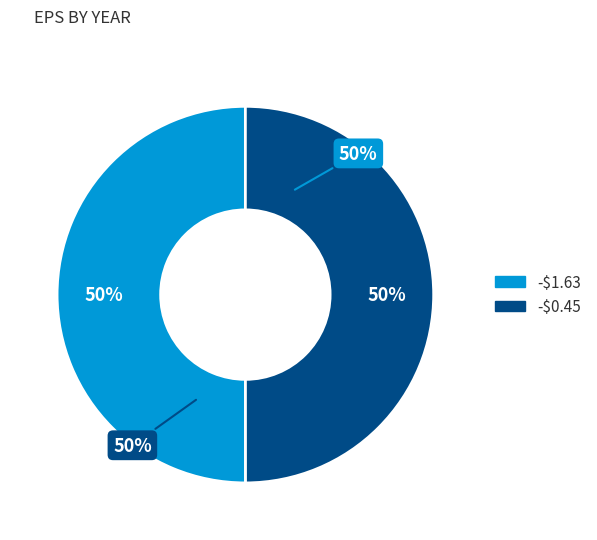

Which category has the smallest portion of the pie?

-$0.45